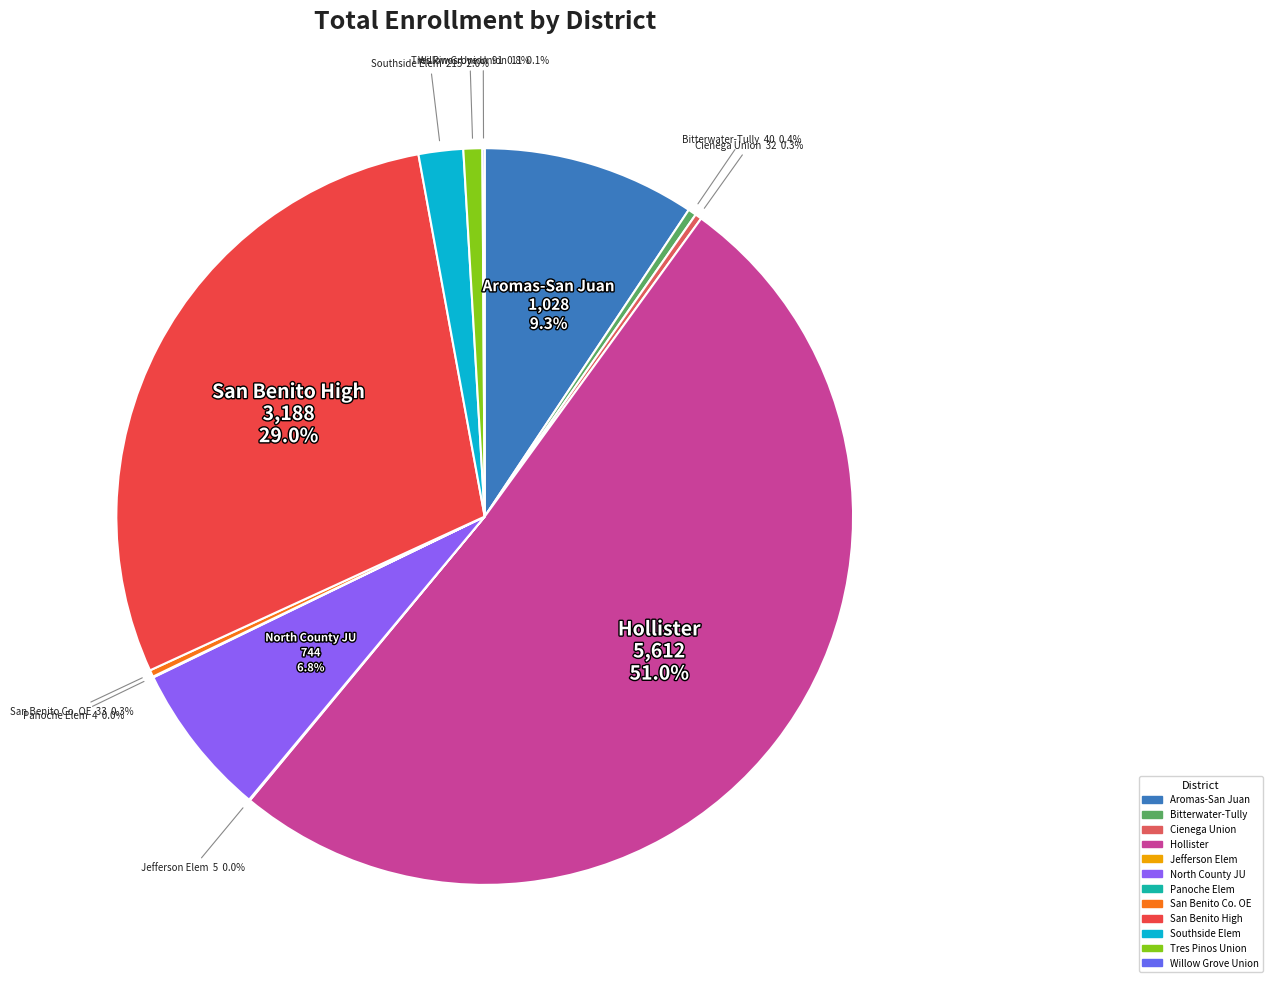

To the nearest percent, what is the difference between the largest and smallest slice percentages?

51%